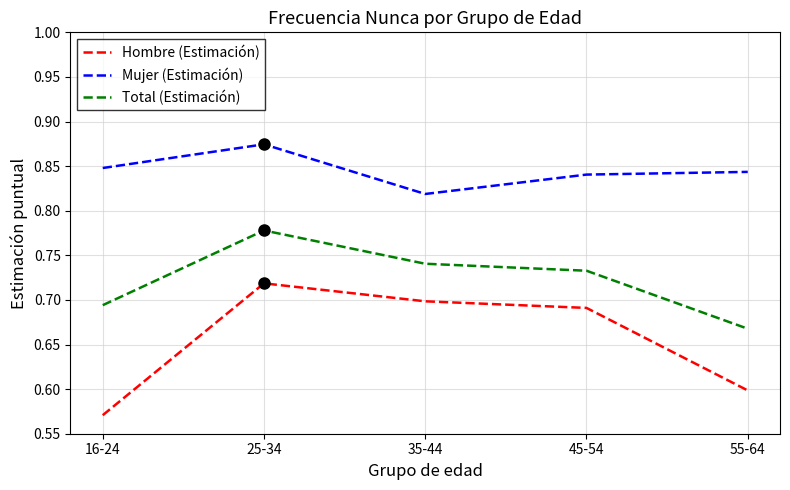

At which category is the sum across all series the highest?

25-34